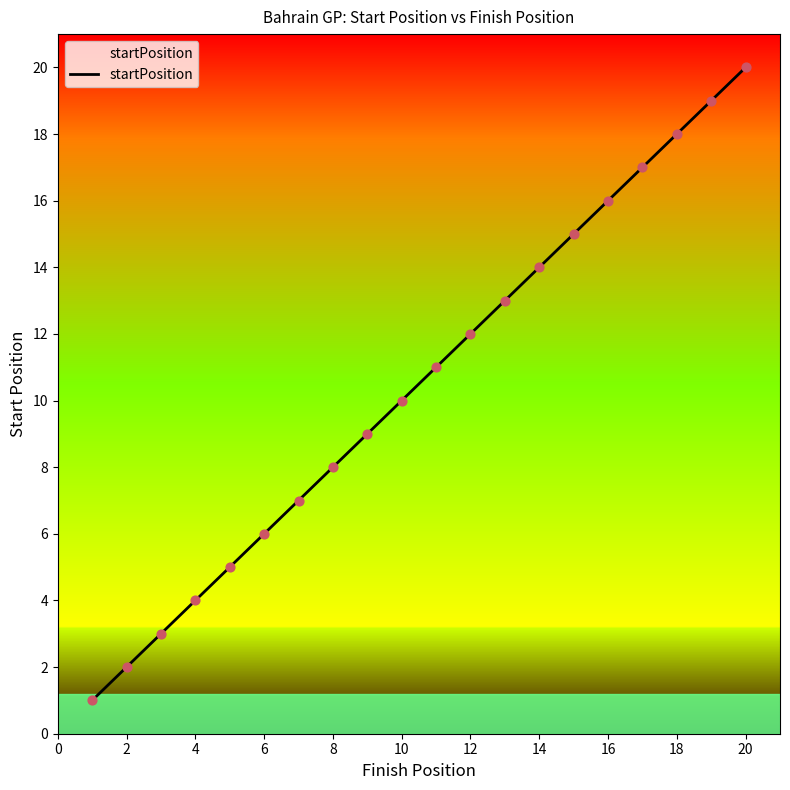

What is the greatest value displayed?

20